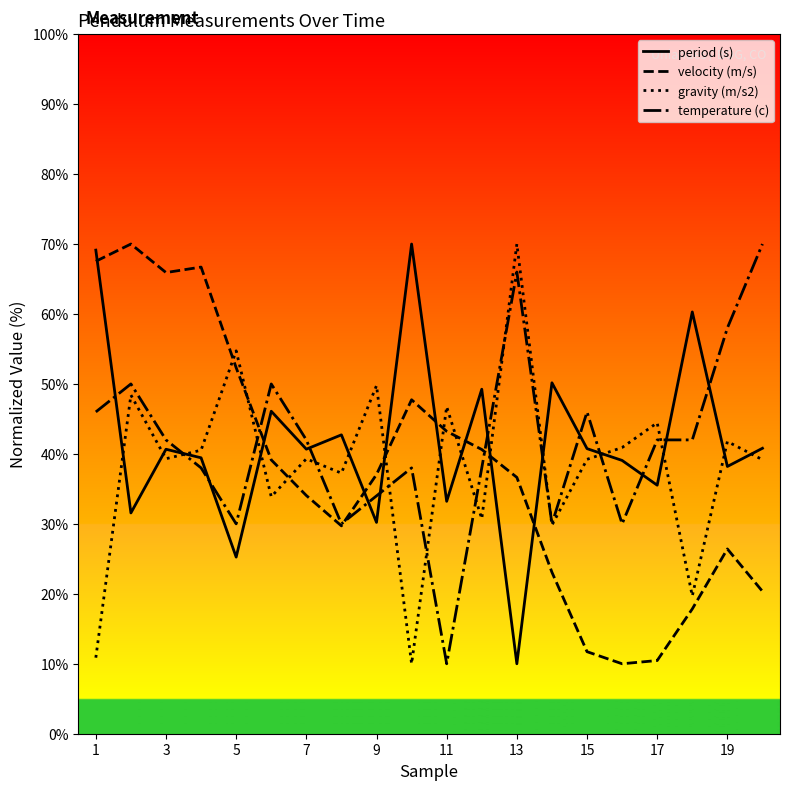

What is the total value across all series at 13?

182.6